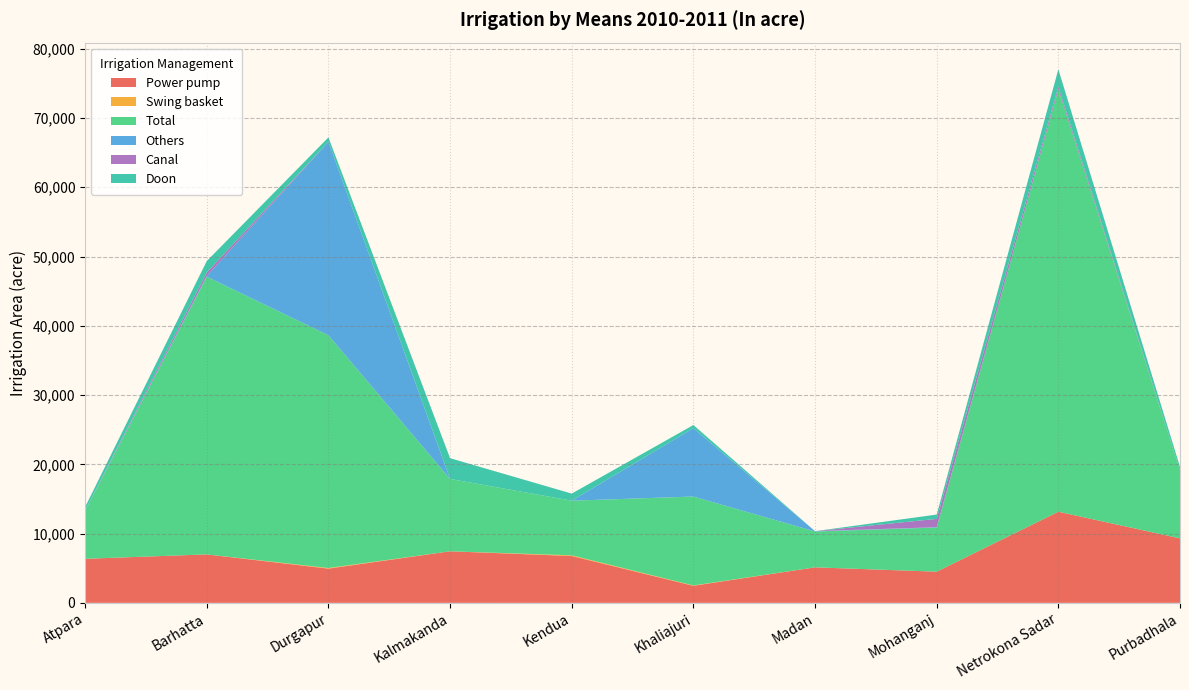

Reading left to right, what are all the values shown in this chart?

Power pump: Atpara=6360	Barhatta=6995	Durgapur=4941	Kalmakanda=7443	Kendua=6763	Khaliajuri=2462	Madan=5125	Mohanganj=4499	Netrokona Sadar=13156	Purbadhala=9307
Swing basket: Atpara=0	Barhatta=0	Durgapur=90	Kalmakanda=0	Kendua=100	Khaliajuri=50	Madan=0	Mohanganj=0	Netrokona Sadar=0	Purbadhala=0
Total: Atpara=6915	Barhatta=40095	Durgapur=33601	Kalmakanda=10443	Kendua=7886	Khaliajuri=12836	Madan=5175	Mohanganj=6374	Netrokona Sadar=60978	Purbadhala=9807
Others: Atpara=42	Barhatta=100	Durgapur=27941	Kalmakanda=0	Kendua=0	Khaliajuri=9880	Madan=50	Mohanganj=50	Netrokona Sadar=0	Purbadhala=0
Canal: Atpara=0	Barhatta=510	Durgapur=0	Kalmakanda=0	Kendua=0	Khaliajuri=0	Madan=0	Mohanganj=1200	Netrokona Sadar=400	Purbadhala=0
Doon: Atpara=513	Barhatta=1650	Durgapur=629	Kalmakanda=3000	Kendua=1023	Khaliajuri=444	Madan=0	Mohanganj=625	Netrokona Sadar=2500	Purbadhala=500